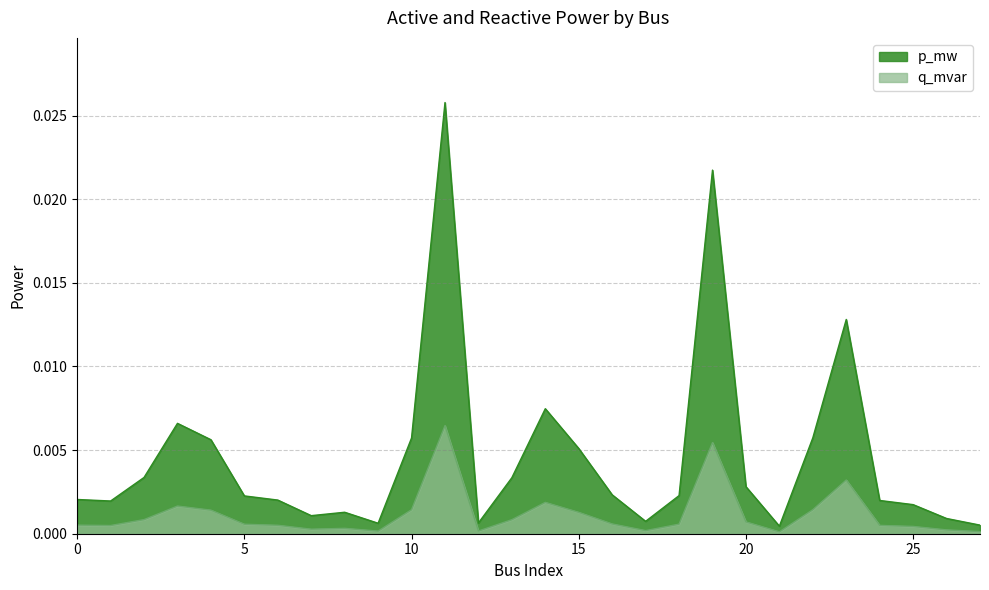

At which category is the sum across all series the highest?

11